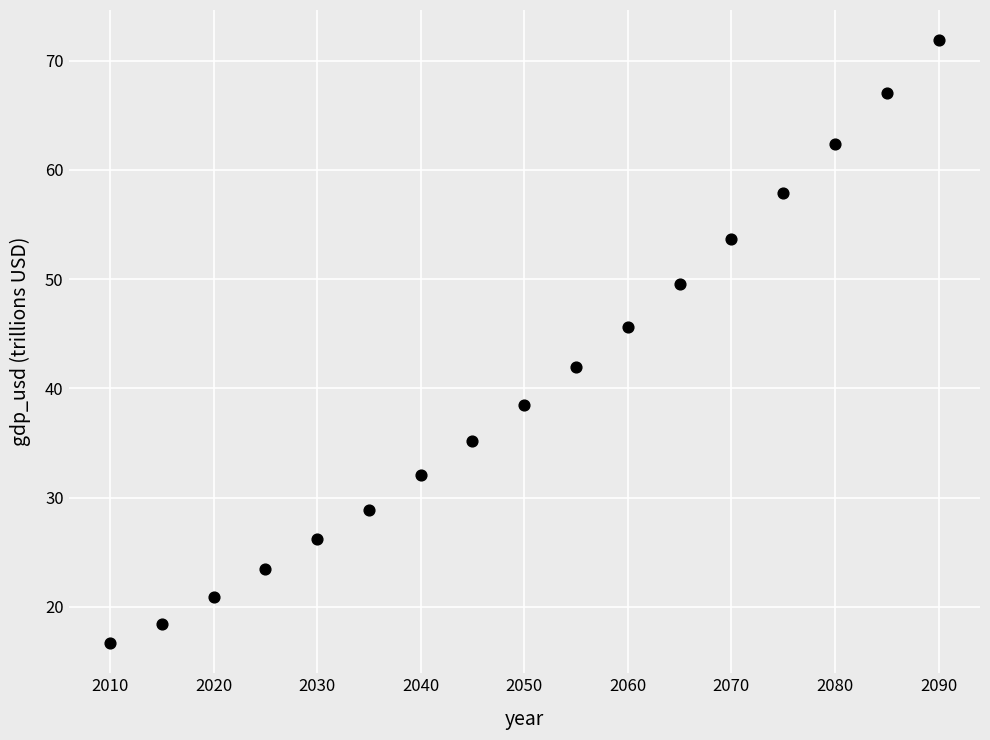

What is the range of X values (max minus min)?

80.0